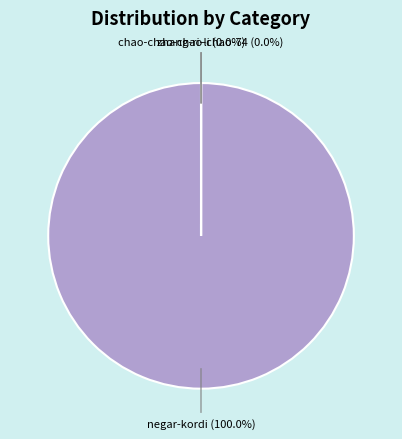

How many slices are in this pie chart?

3